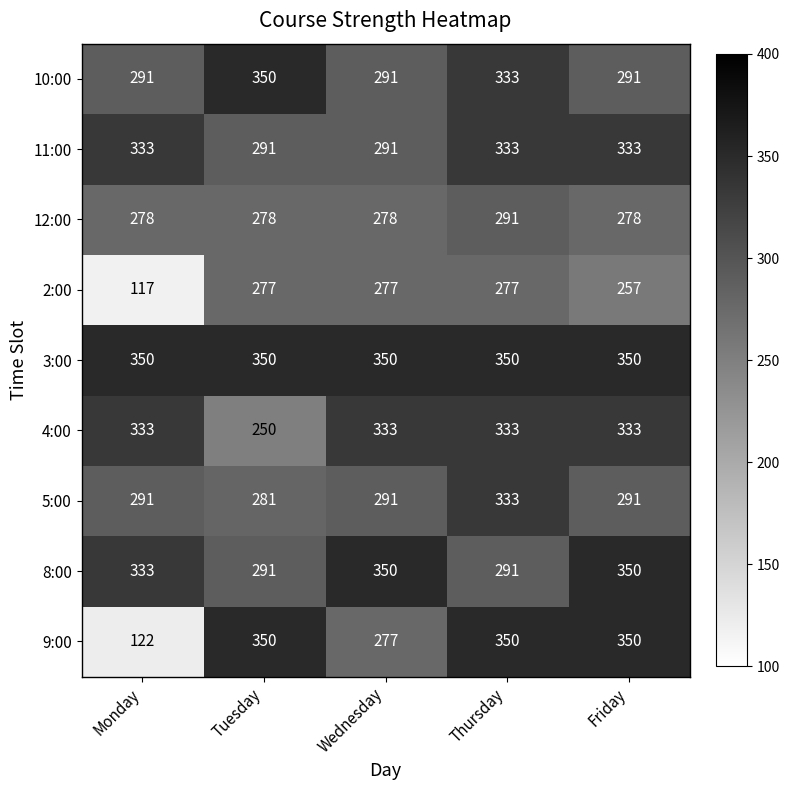

What is the total value across all series at Tuesday?

2718